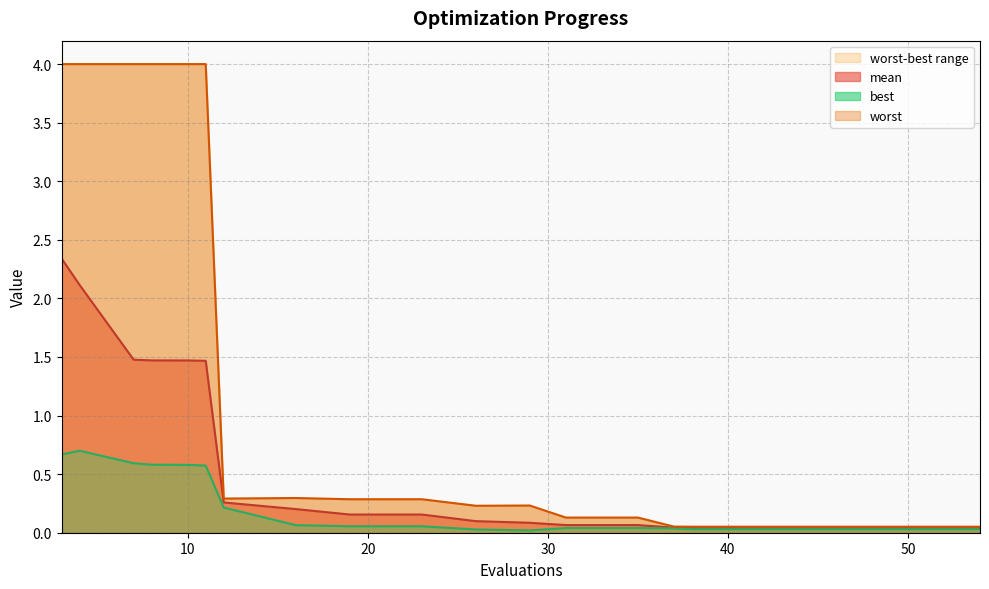

At 46, list the series in order from largest to smallest.

worst, mean, best